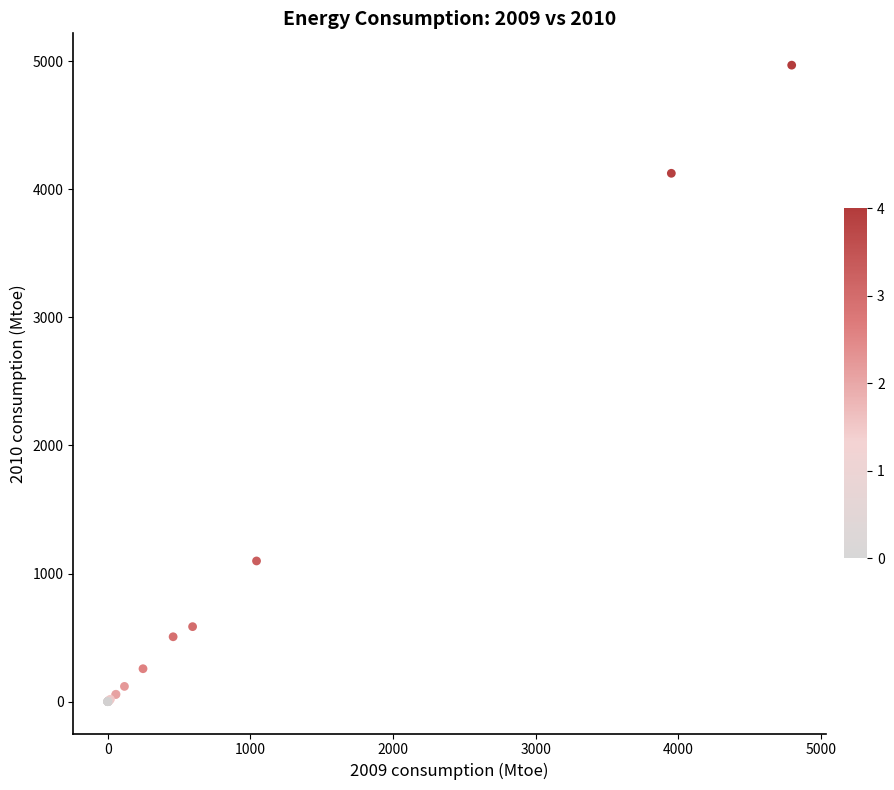

What Y value in the scatter plot is closest to 2484?

1098.6